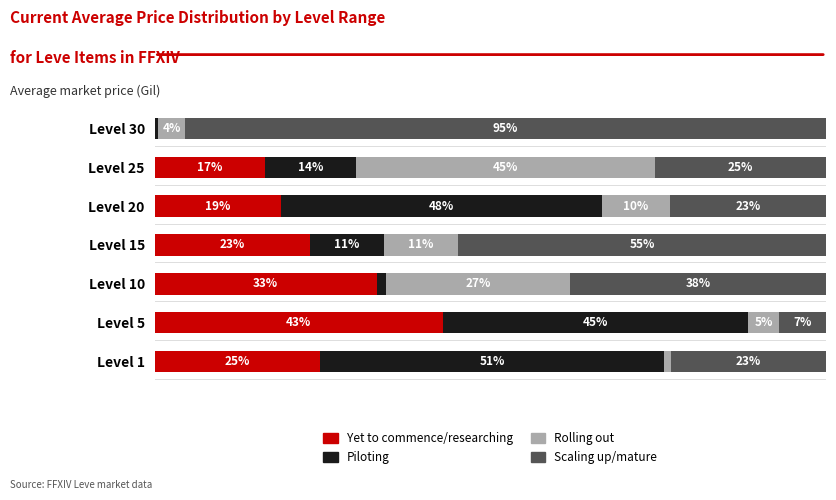

Which category has the highest value in the Yet to commence/researching series?

Level 5